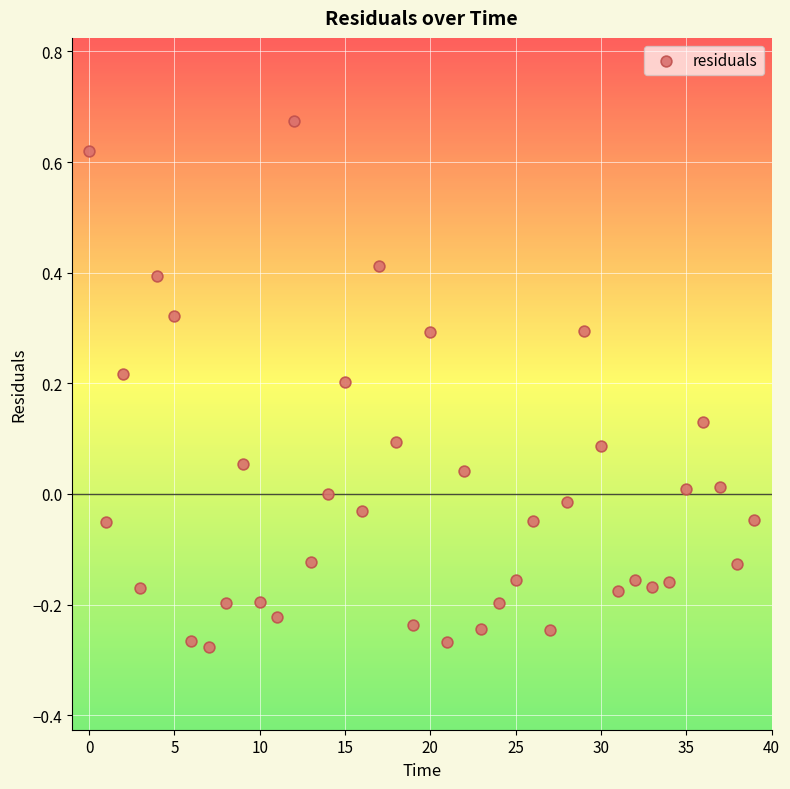

What is the range of Y values (max minus min)?

1.0